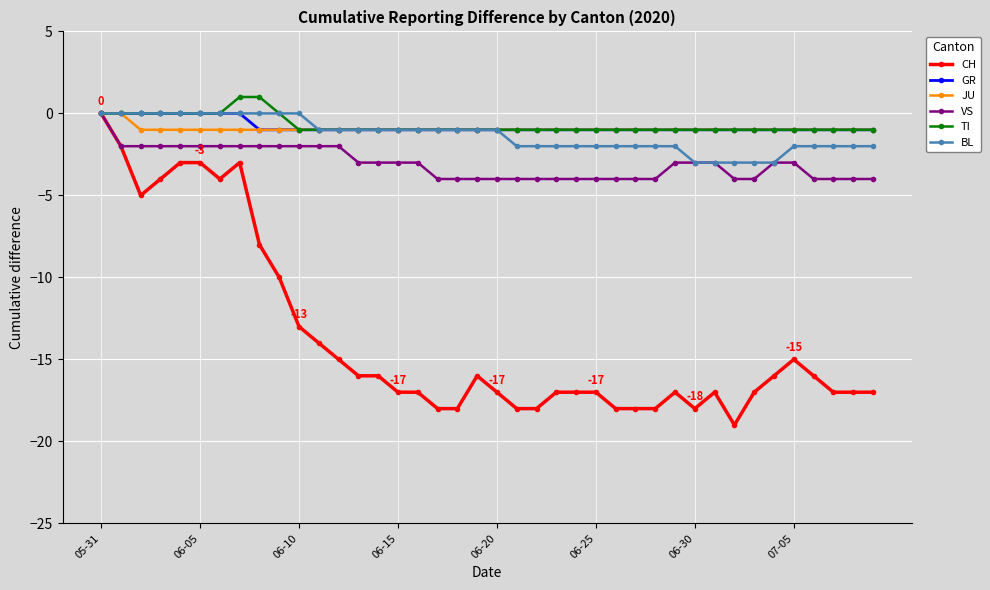

True or false: CH has more than 0 points higher than both neighbors.

True